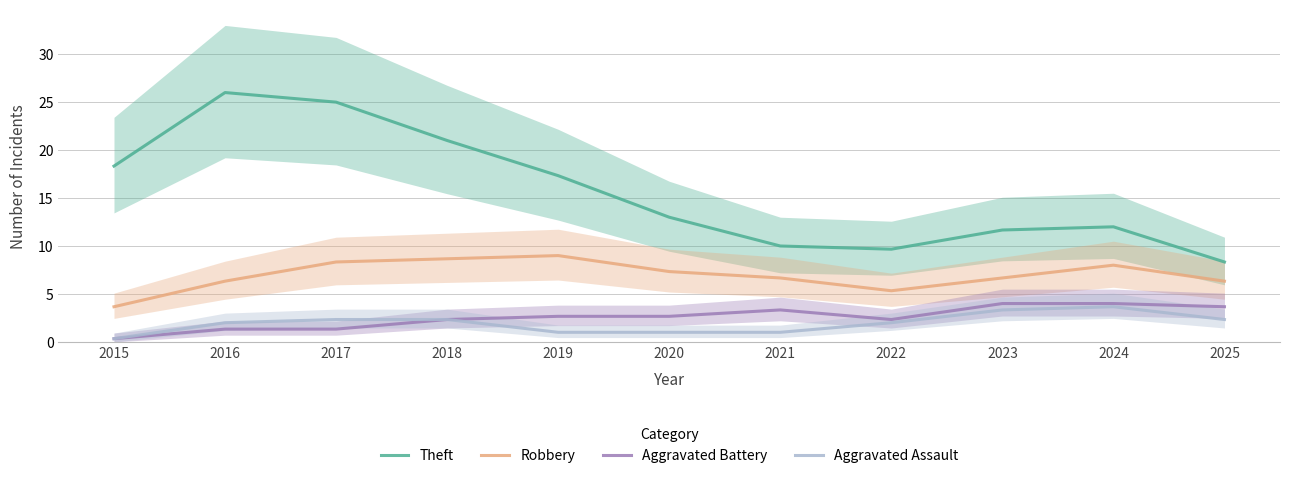

True or false: Aggravated Battery has more than 0 interior local peaks.

True